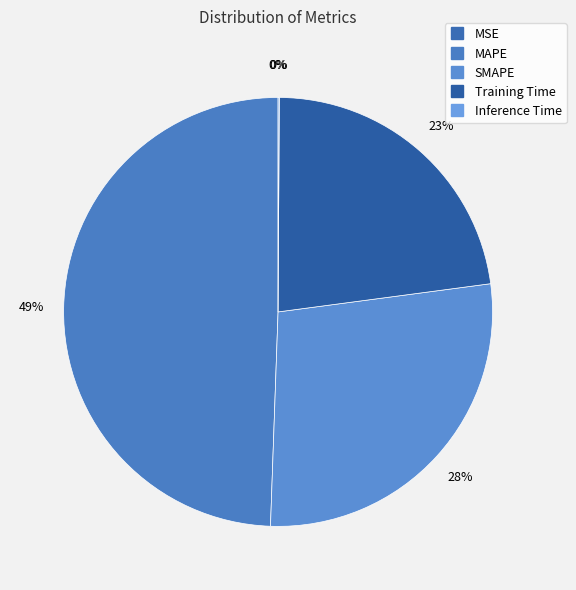

How many segments does this pie chart have?

5